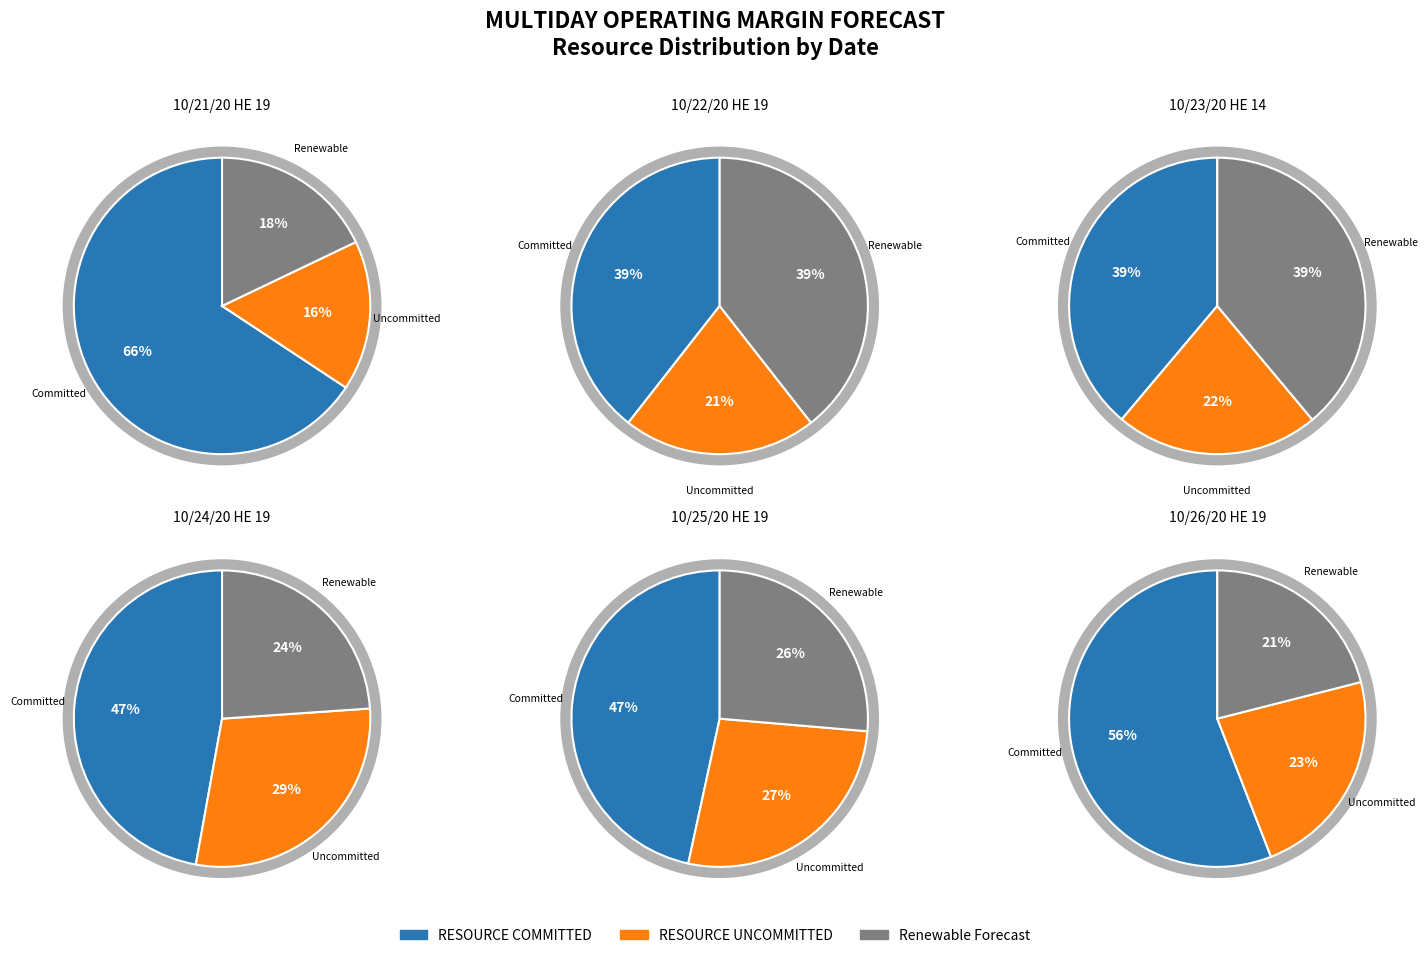

What is the ratio of the value at RESOURCE UNCOMMITTED to the value at RESOURCE COMMITTED?

0.2